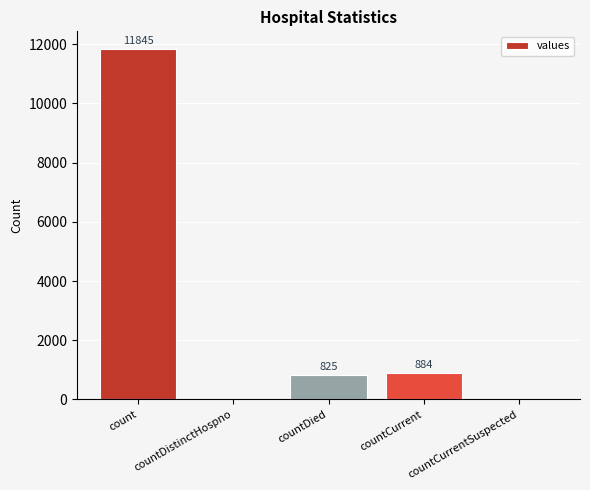

Which label corresponds to the largest value in the chart?

count